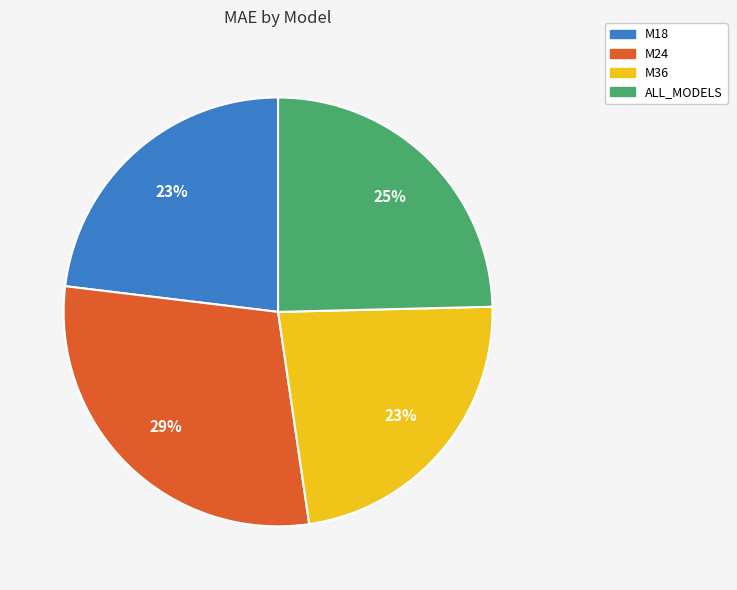

To the nearest percent, what percentage of the pie is M18?

23%